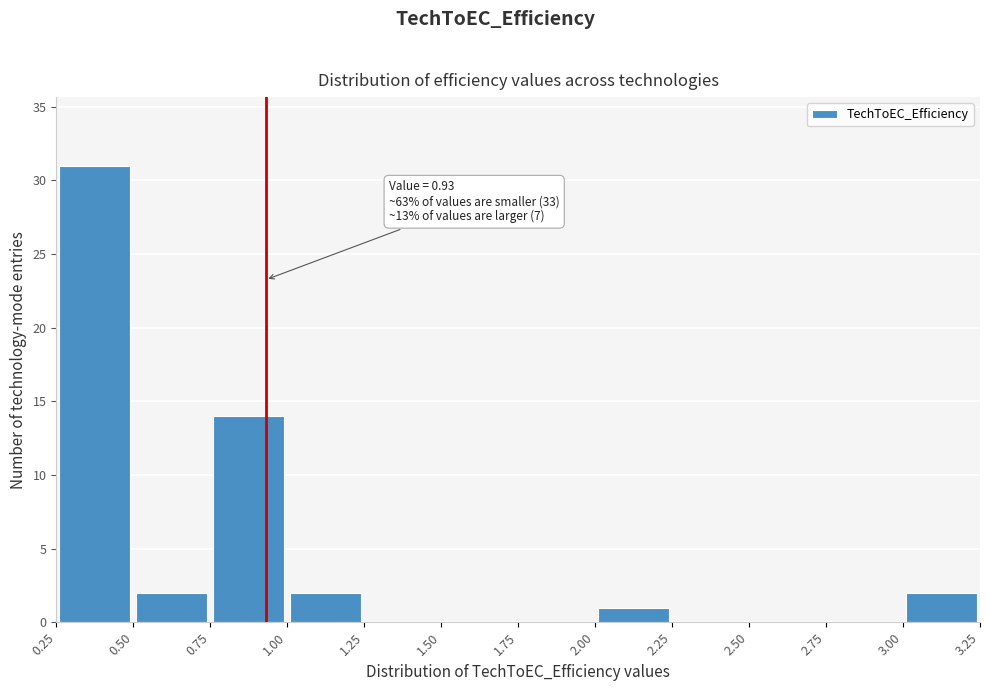

Over which range of the x-axis is the bar tallest?

0.25 to 0.50